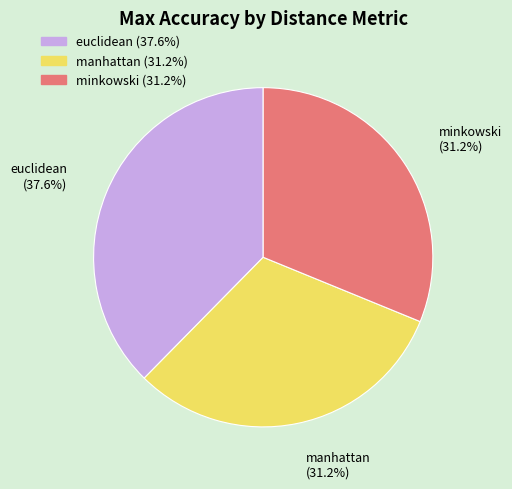

Is there any slice that represents more than half of the pie?

No